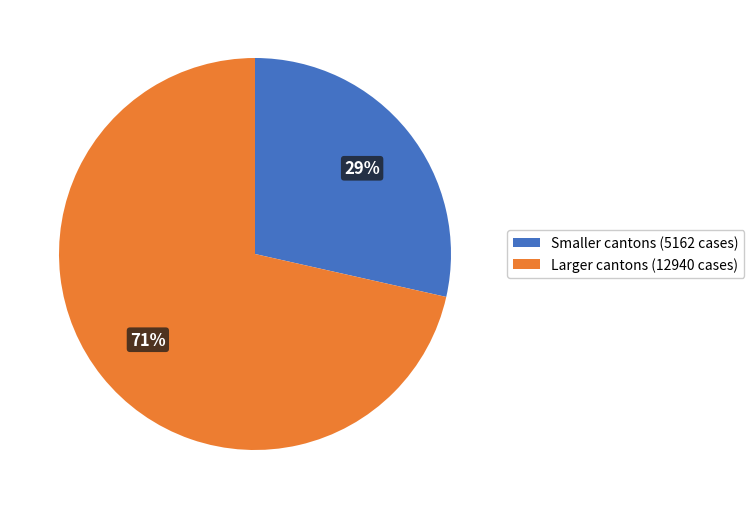

Is it true that Smaller cantons (5162 cases) is 36% of the pie?

False